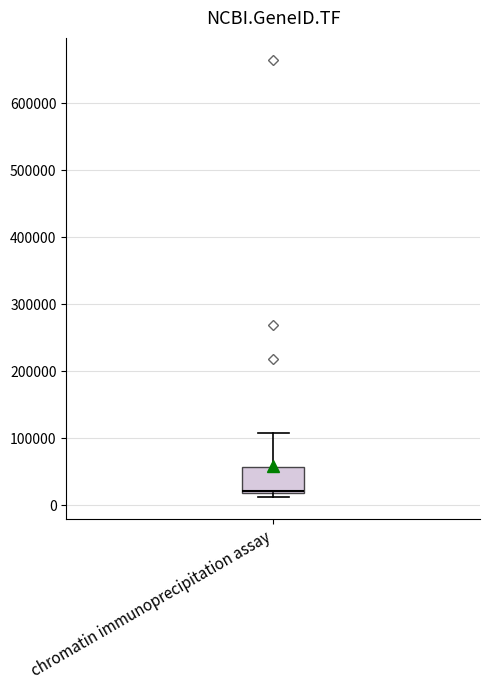

Transcribe this box plot: give where the median line is, the range the box spans, and where the two whiskers end, as read against the y-axis. The values are not printed on the chart, so give them approximately, as read against the axis.

median 20000, box 20000 to 60000, whiskers 10000 to 110000